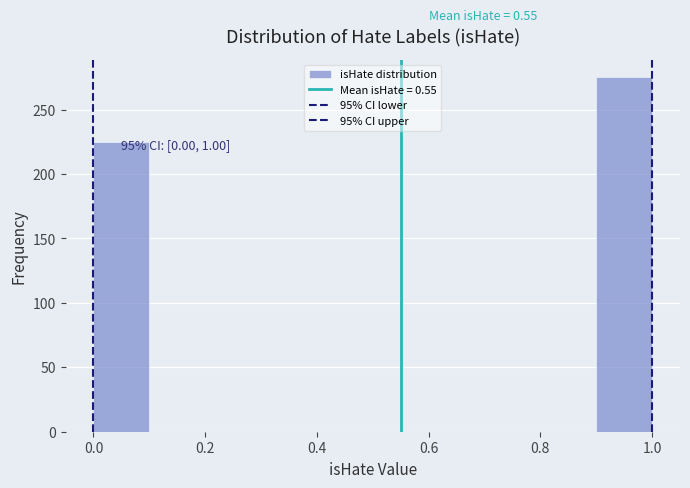

Which range on the x-axis has the tallest bar?

0.9 to 1.0